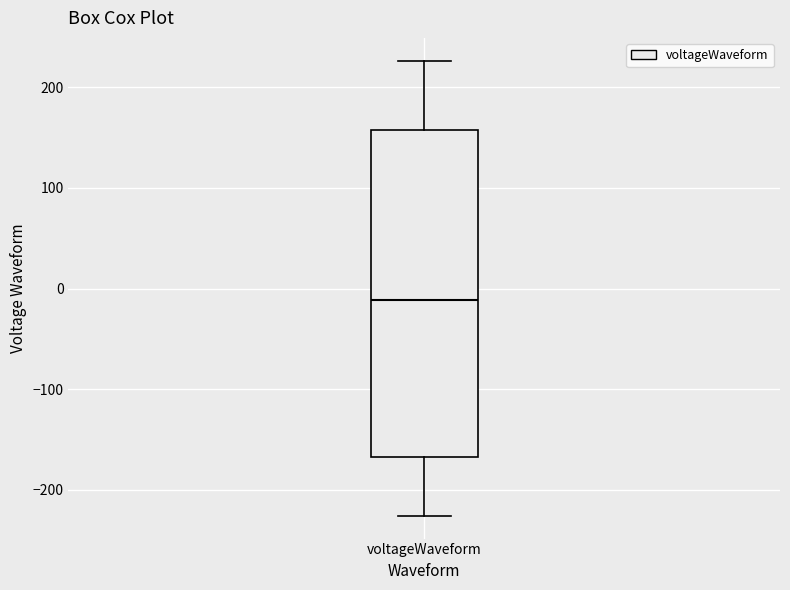

Transcribe this box plot: give where the median line is, the range the box spans, and where the two whiskers end, as read against the y-axis. The values are not printed on the chart, so give them approximately, as read against the axis.

median -10, box -170 to 160, whiskers -230 to 230